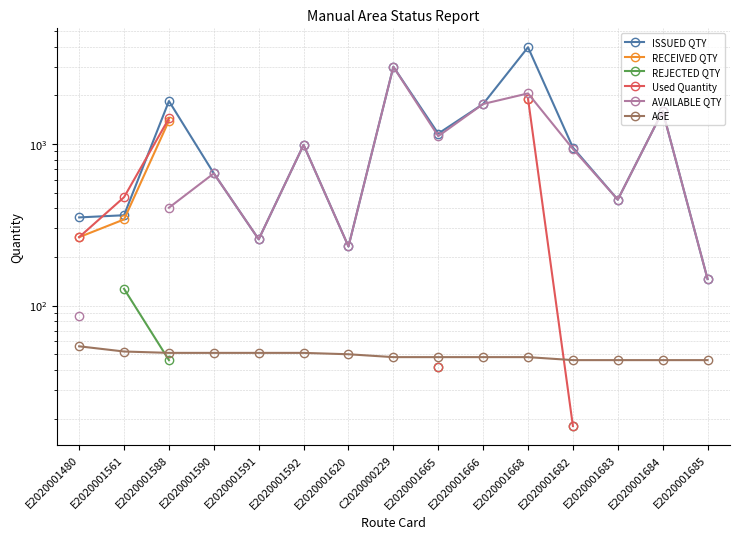

At which category does the chart reach its minimum across all series?

E2020001682